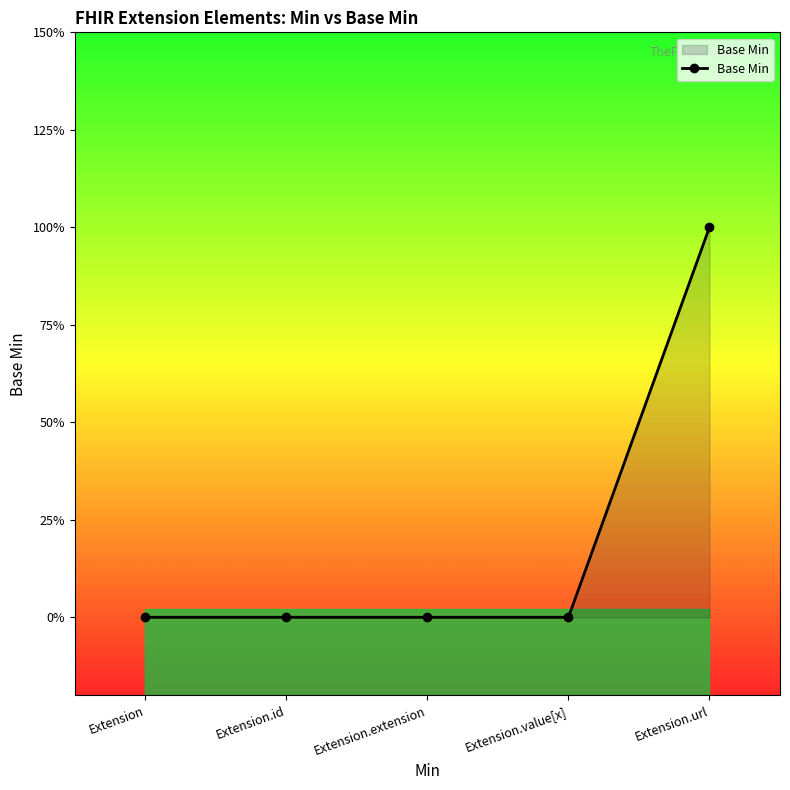

Which has a higher value, Extension.id or Extension.value[x]?

Extension.id